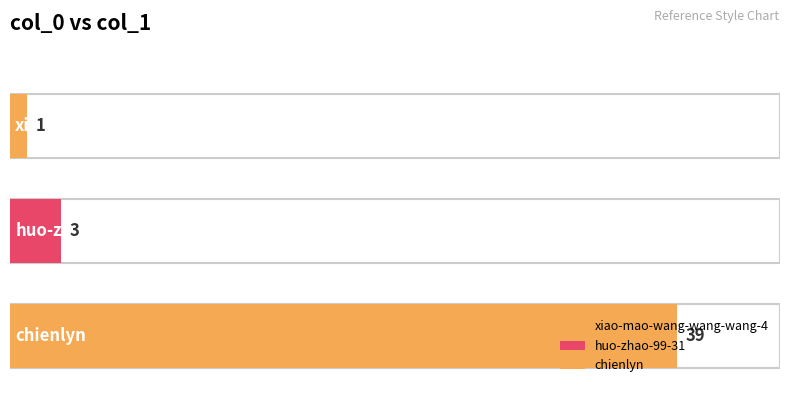

What position from the right is chienlyn?

1